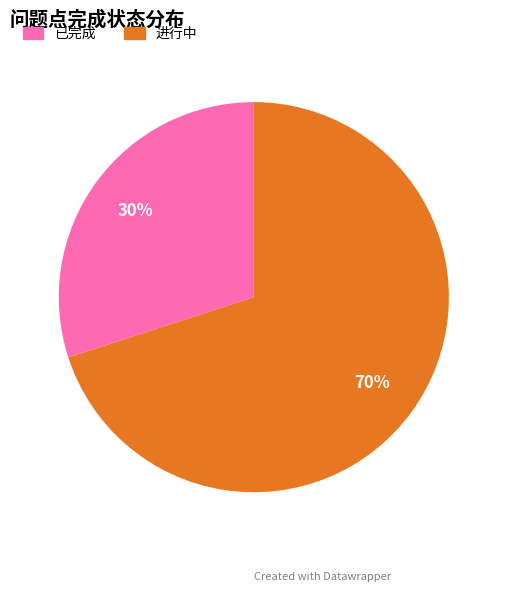

The 已完成 slice represents 44% of the pie. True or false?

False